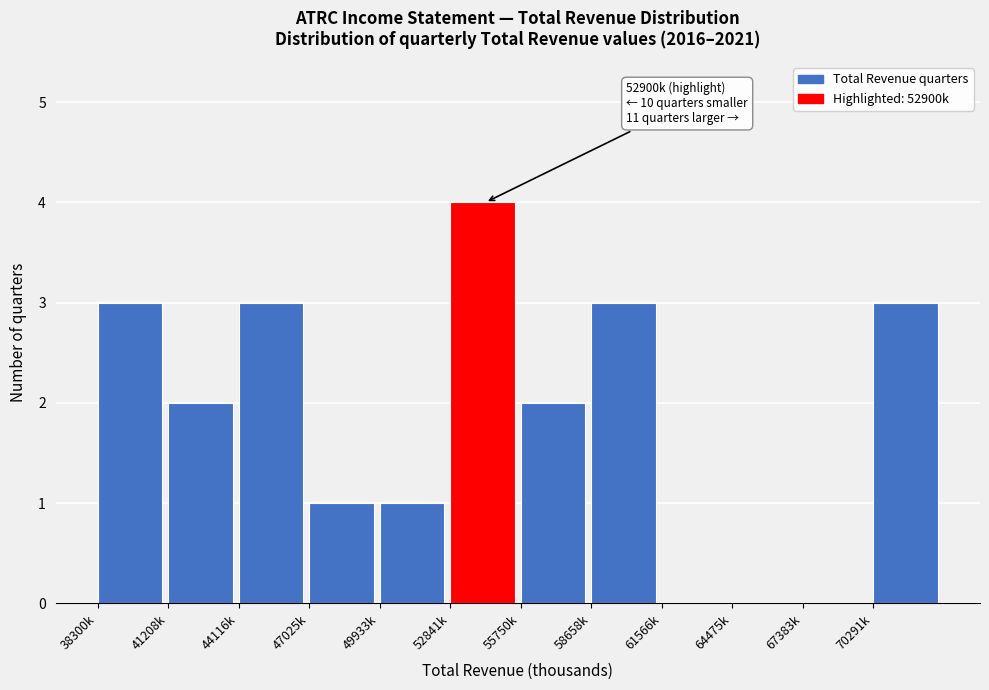

Reading left to right, what are all the values shown in this chart?

38300k=3	41208k=2	44116k=3	47025k=1	49933k=1	52841k=4	55750k=2	58658k=3	61566k=0	64475k=0	67383k=0	70291k=3